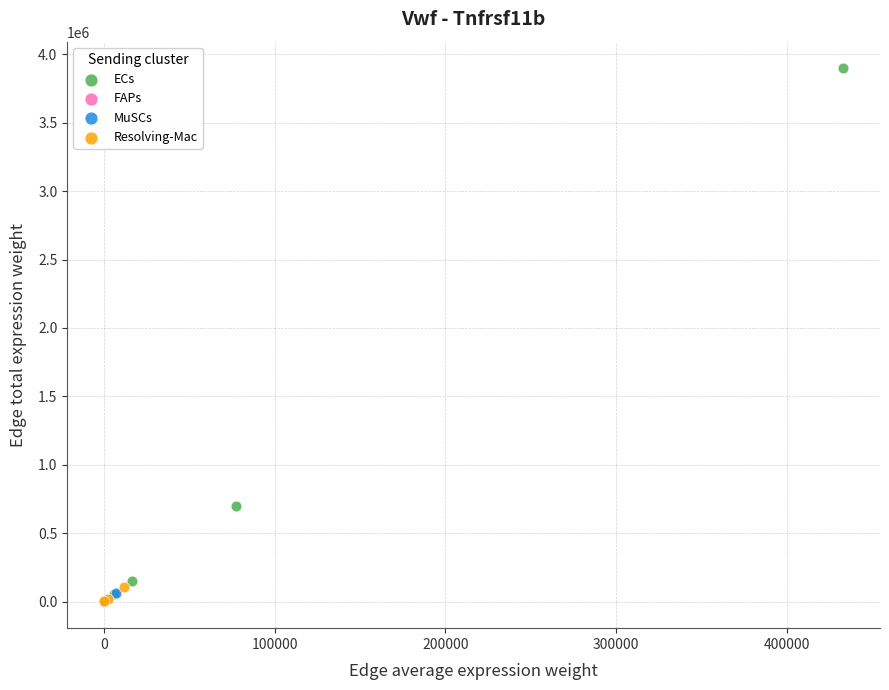

Which series contains the highest Y value?

ECs